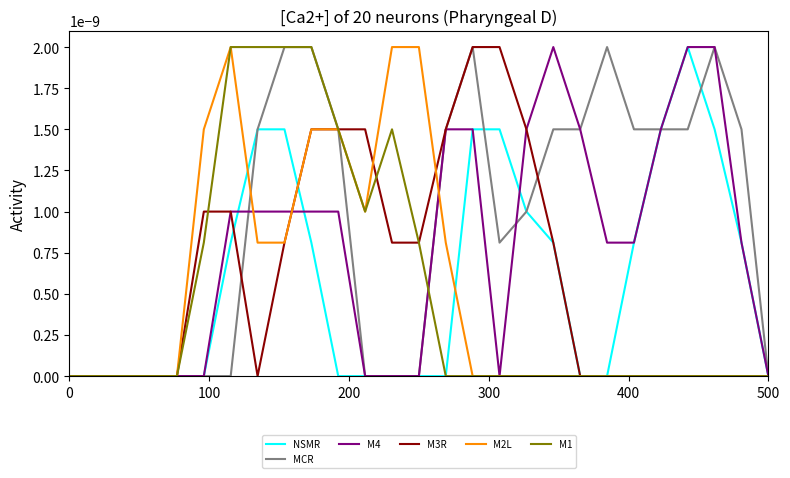

Which series has the largest total across all categories?

MCR